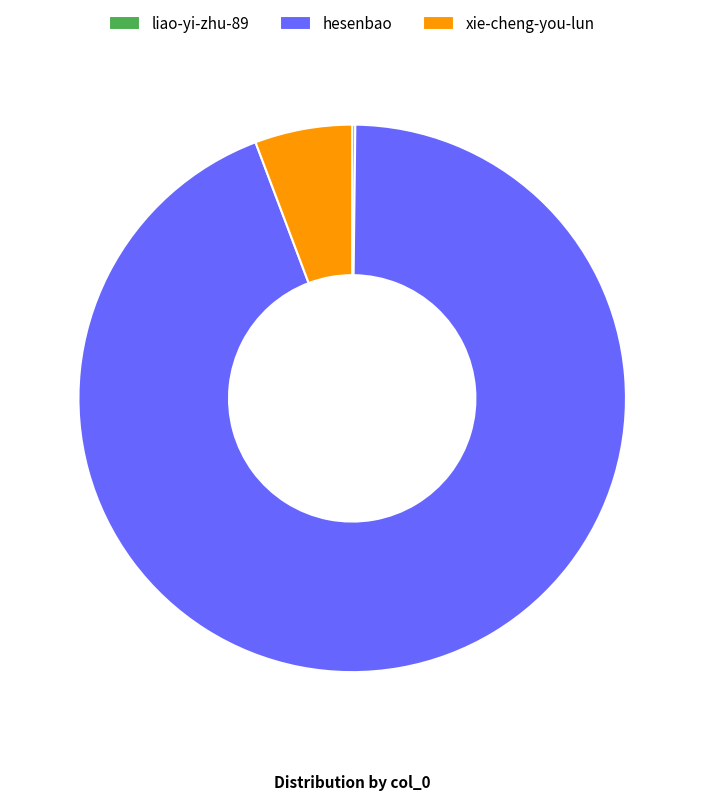

Which slice is the largest?

hesenbao